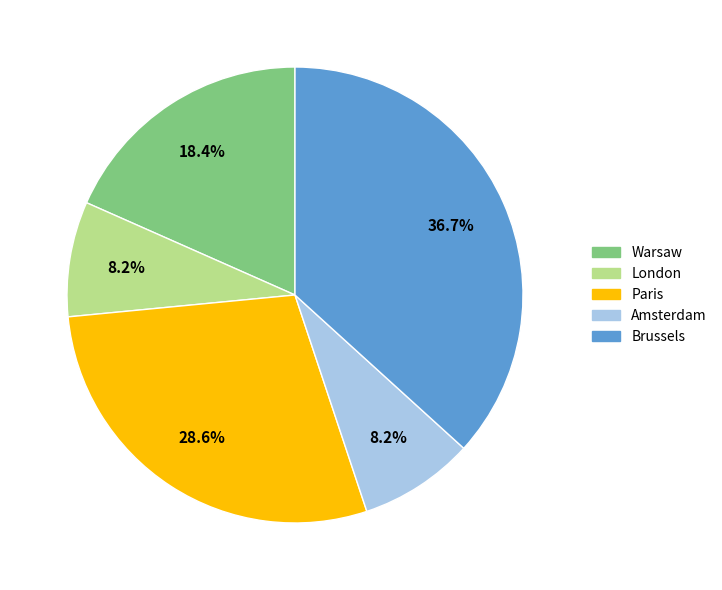

Is Paris the majority of the pie?

No